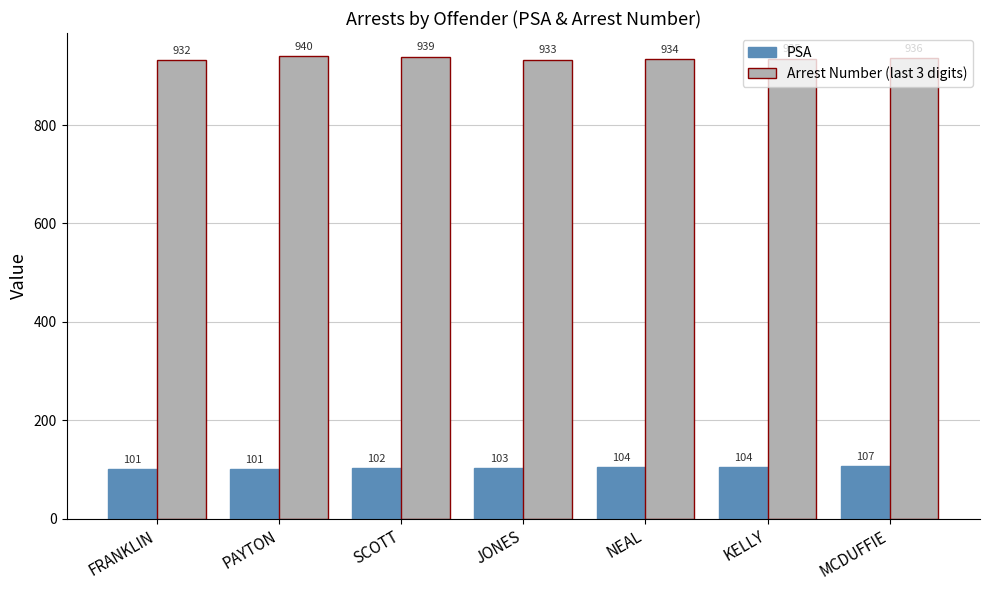

Which series has the widest spread of values?

Arrest Number (last 3 digits)